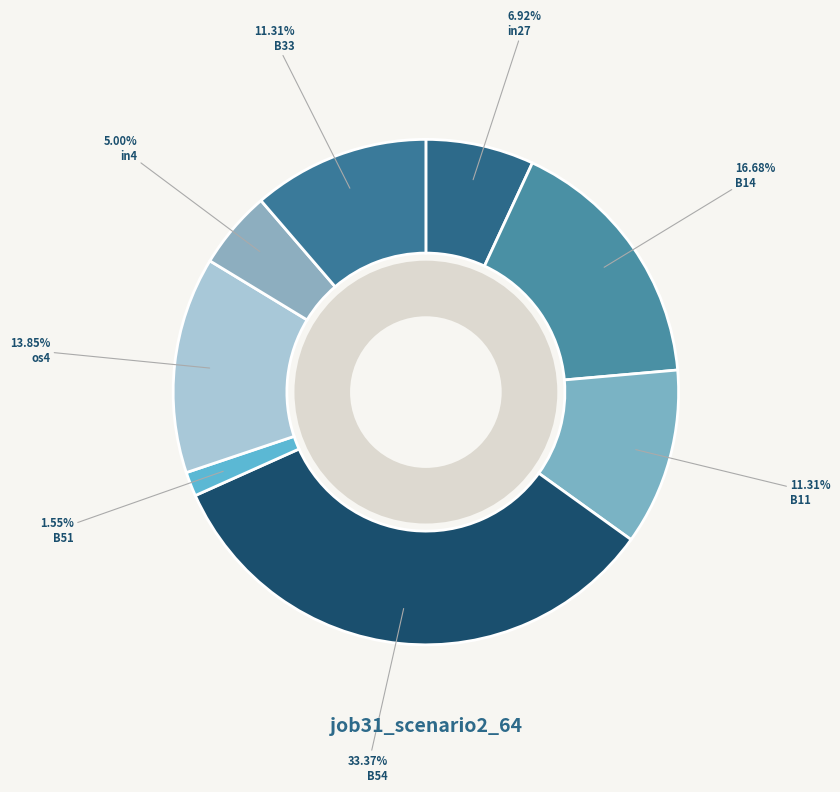

How many slices are in this pie chart?

8